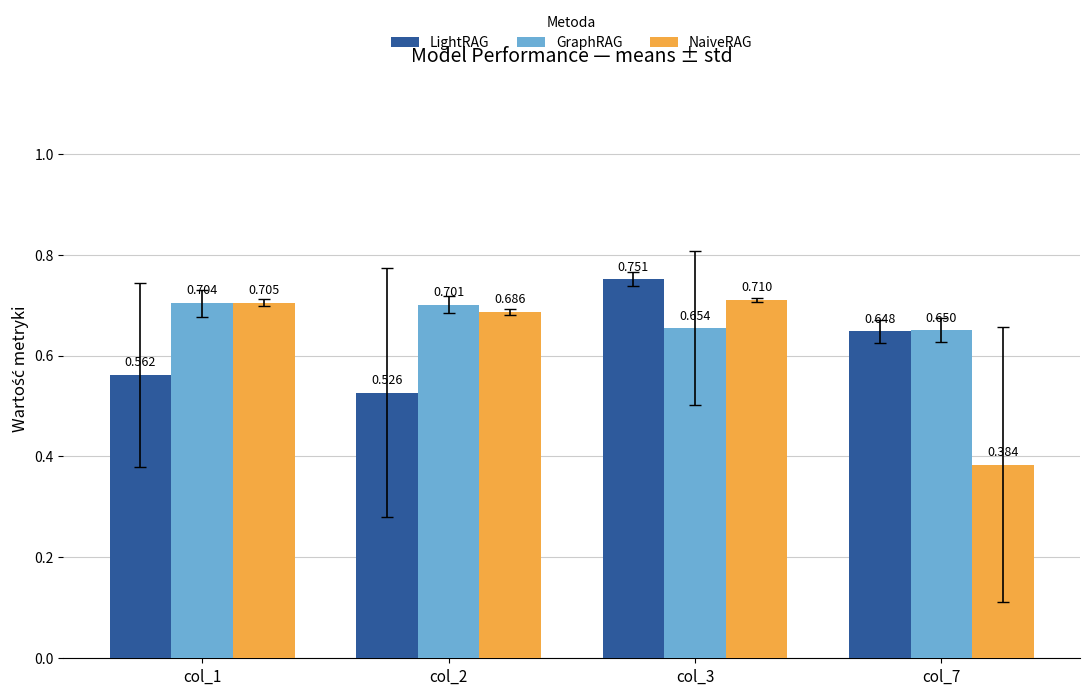

How many bars are there in total?

12